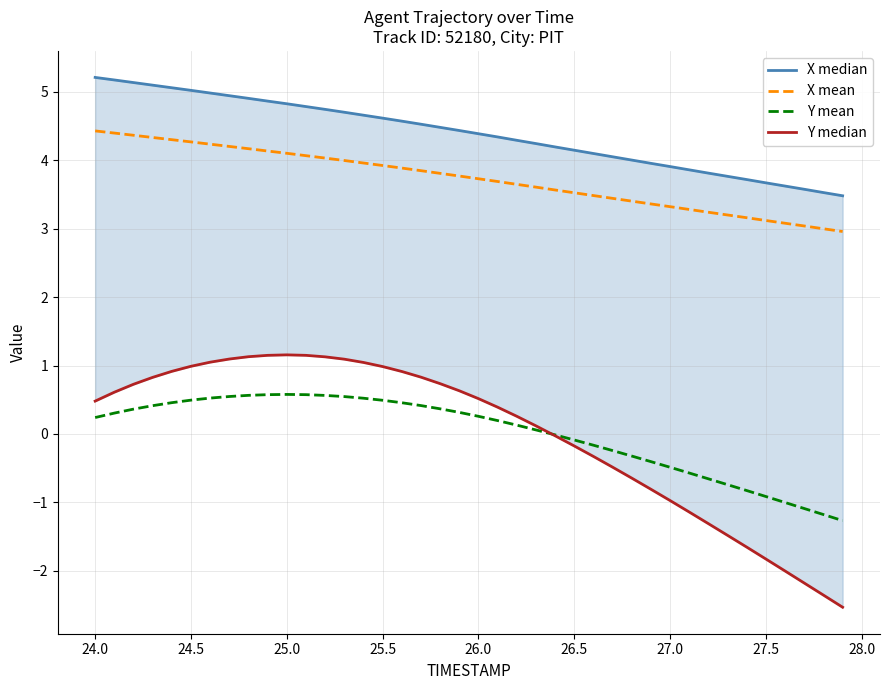

At how many categories does at least one series exceed 2?

40